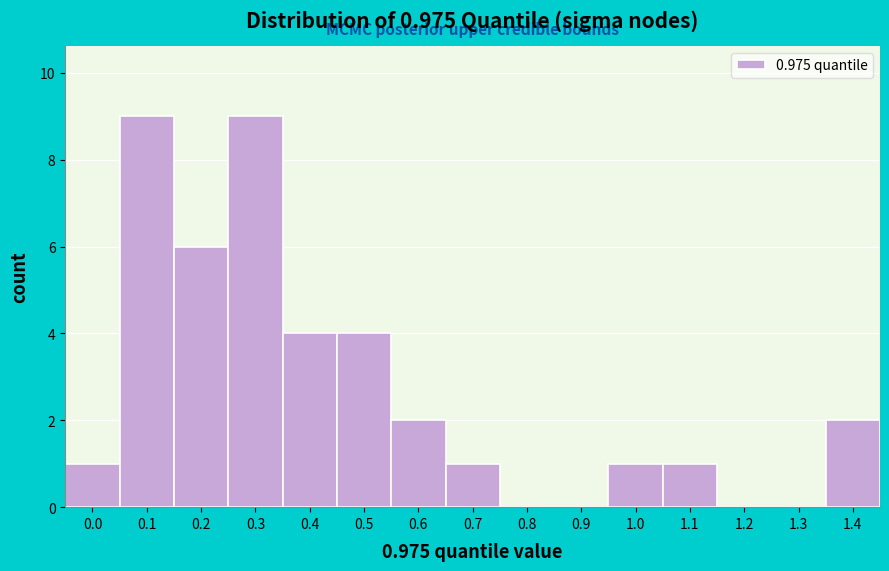

Reading left to right, what are all the values shown in this chart?

0.0=1	0.1=9	0.2=6	0.3=9	0.4=4	0.5=4	0.6=2	0.7=1	0.8=0	0.9=0	1.0=1	1.1=1	1.2=0	1.3=0	1.4=2